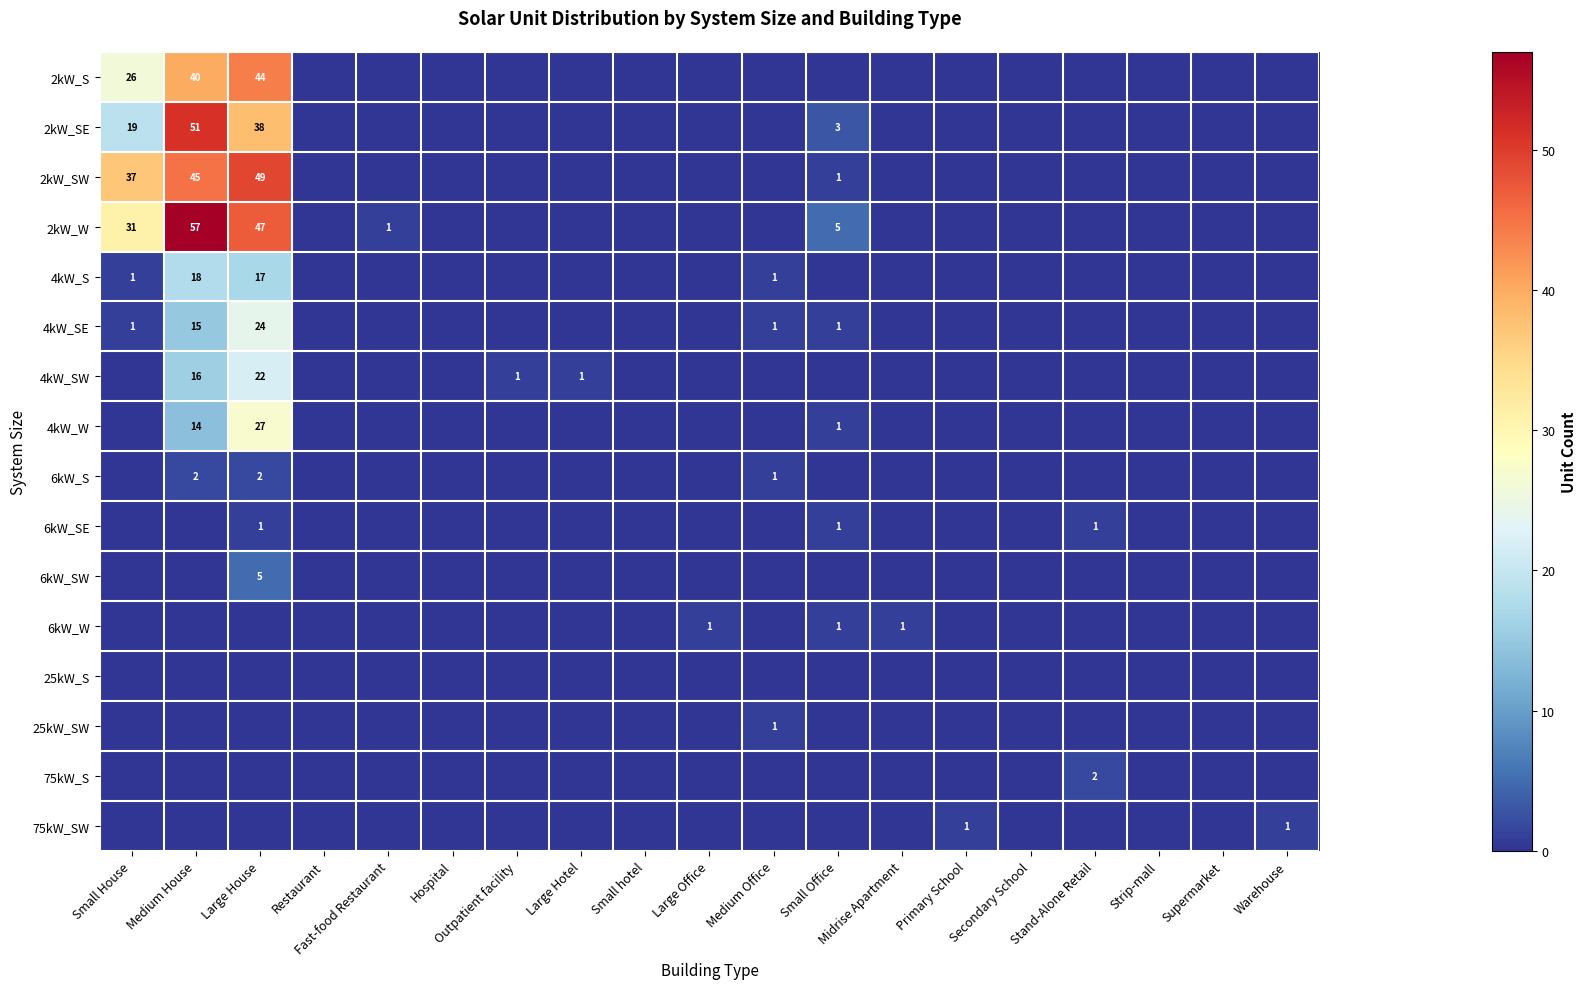

True or false: 25kW_SW has a value of 1 at Medium Office.

True